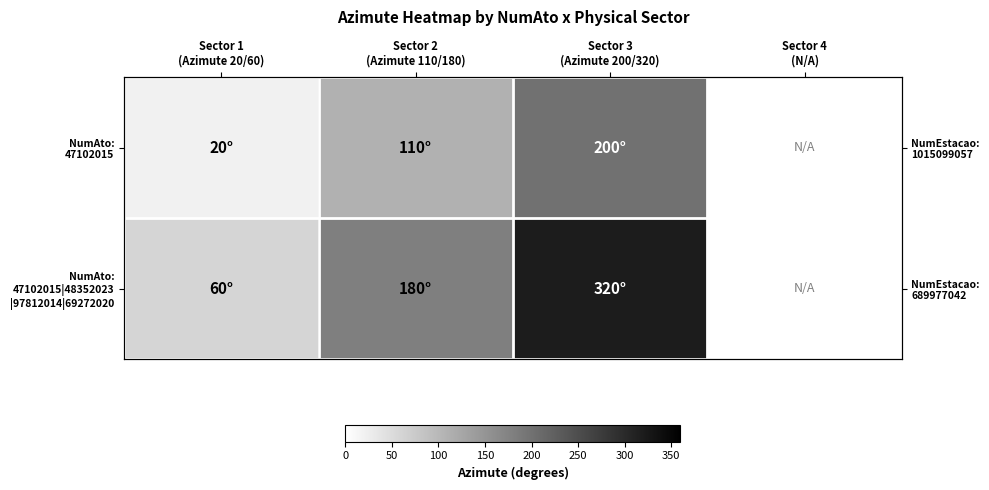

The value of NumAto: 47102015|48352023 |97812014|69272020 at Sector 1 (Azimute 20/60) is 60.0. True or false?

True